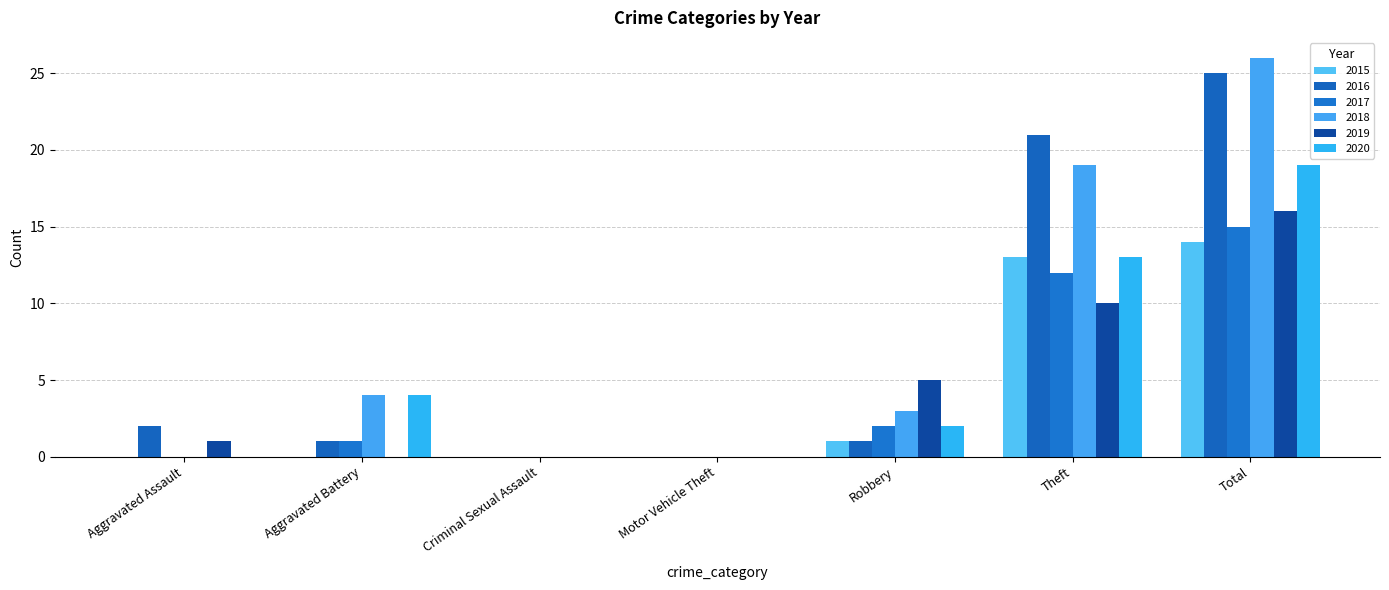

True or false: 2018 has a value of 32 at Theft.

False